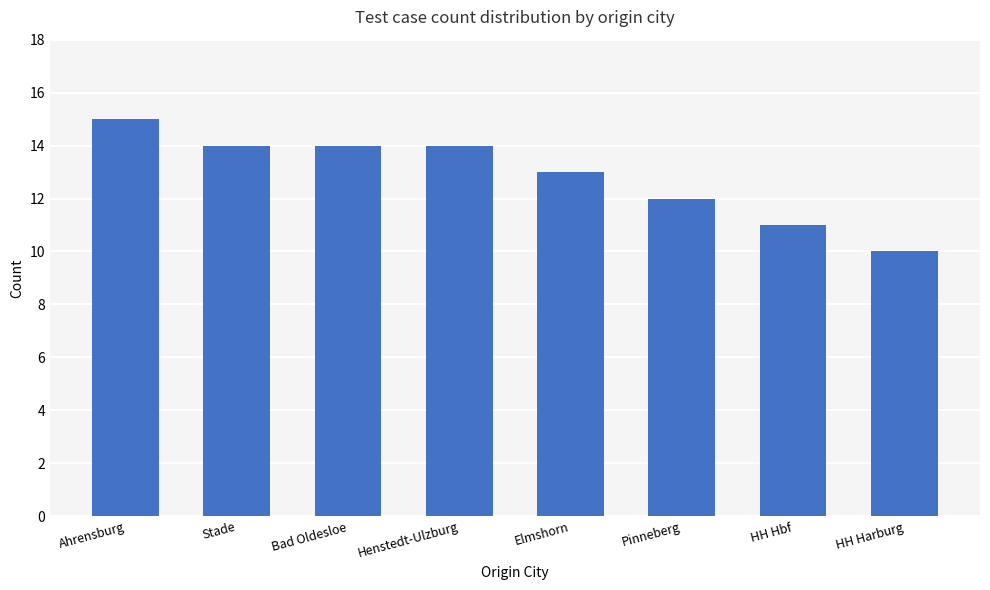

How many categories are shown in the chart?

8